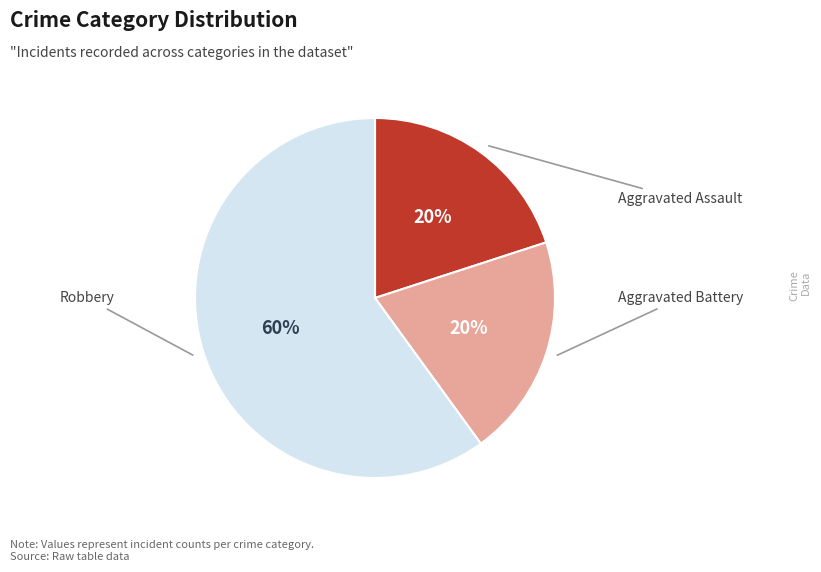

Does any single category account for the majority?

Yes